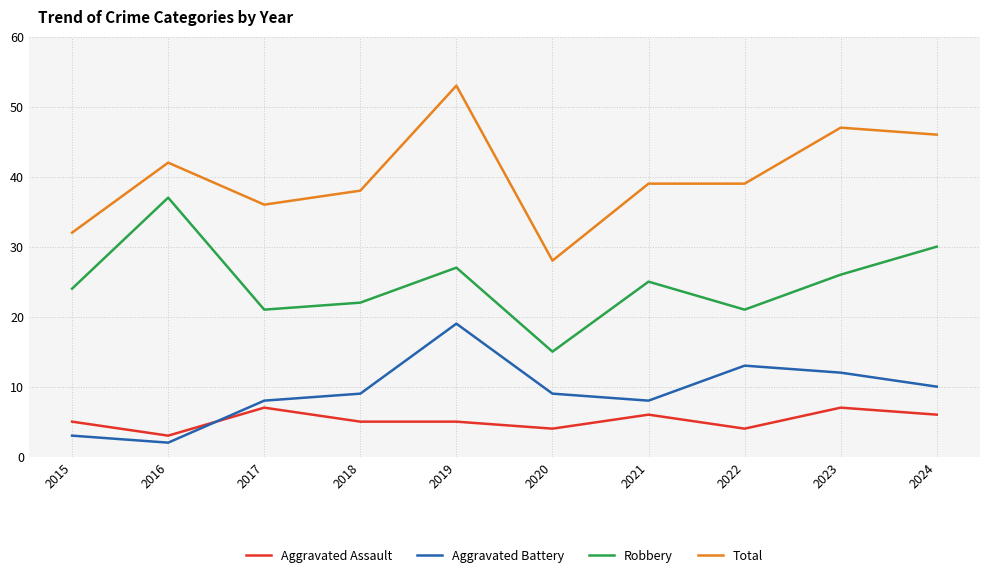

Reading left to right, what are all the values shown in this chart?

Aggravated Assault: 5	3	7	5	5	4	6	4	7	6
Aggravated Battery: 3	2	8	9	19	9	8	13	12	10
Robbery: 24	37	21	22	27	15	25	21	26	30
Total: 32	42	36	38	53	28	39	39	47	46